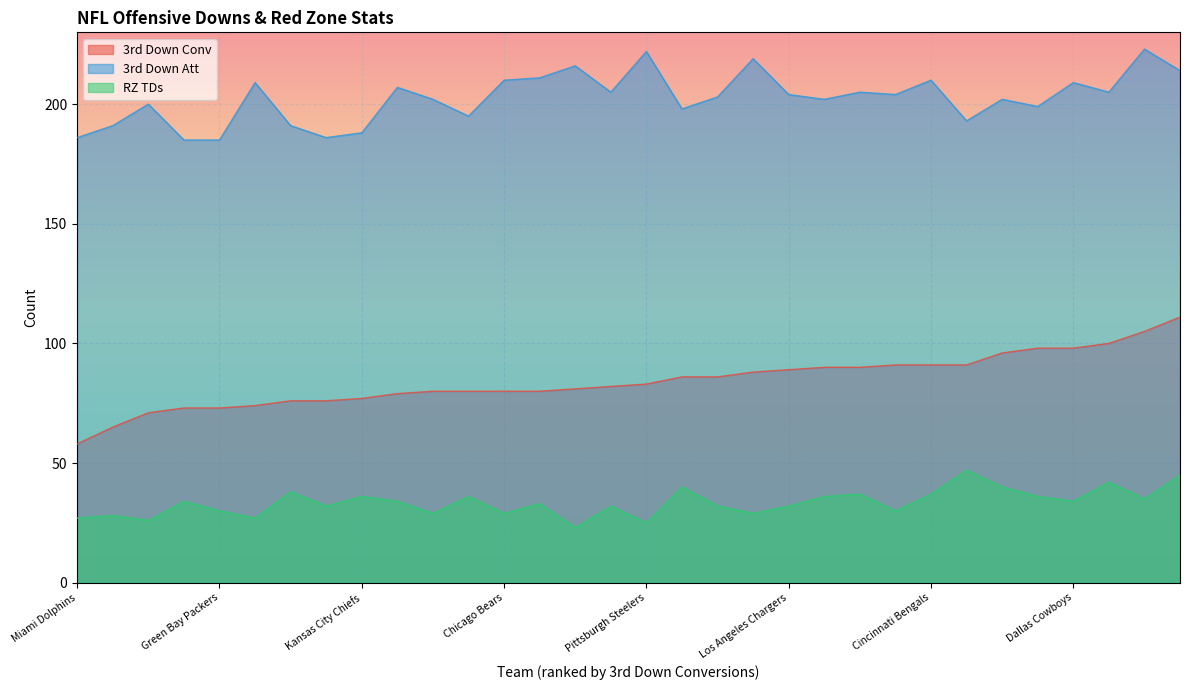

How many lines are shown in the chart?

3